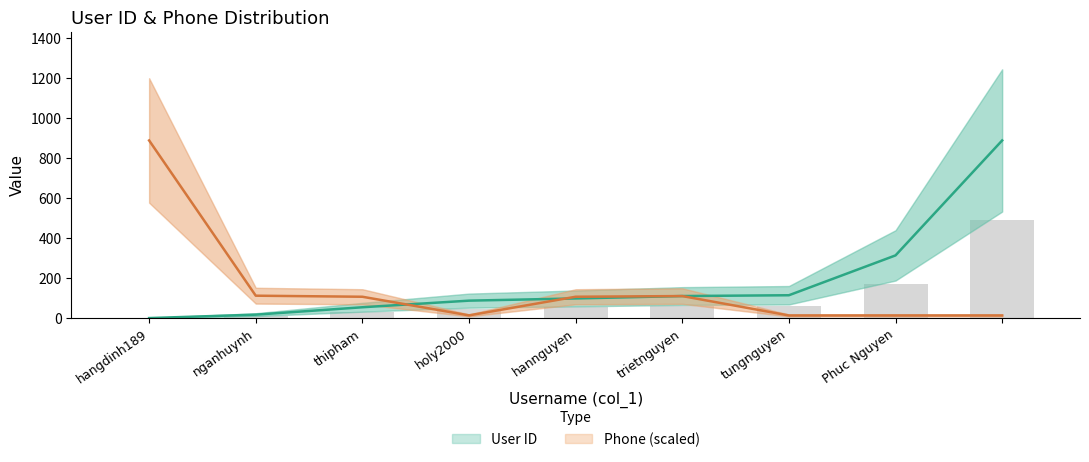

Which series has the widest spread of values?

User ID